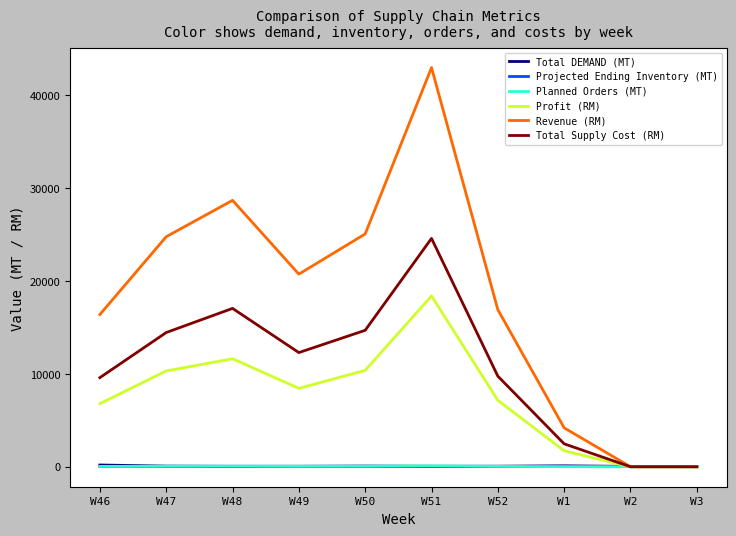

The value of Revenue (RM) at W3 is 0. True or false?

True